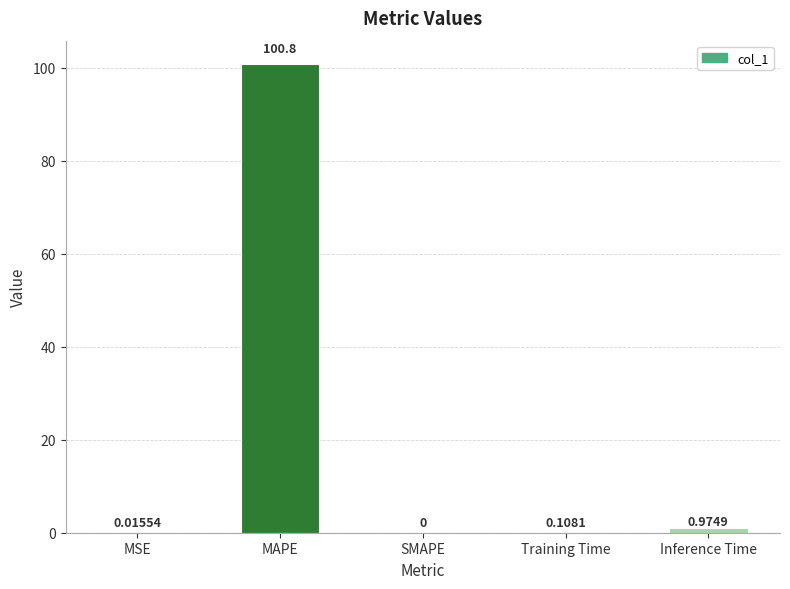

What is the sum of all values?

101.9